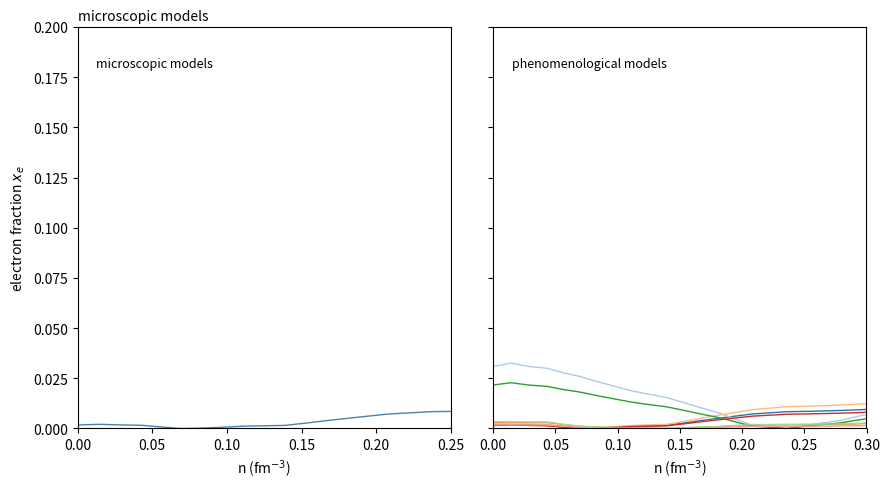

Is the value of x at 22 greater than the value of y at 35?

No